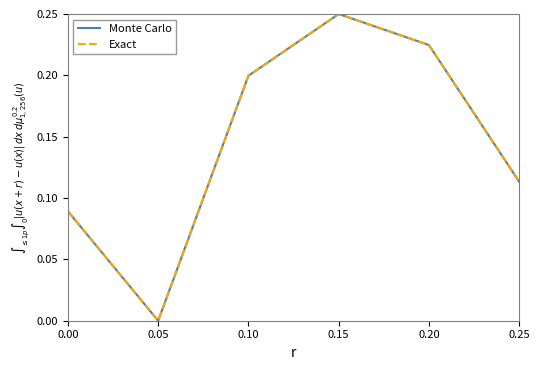

At which category does Monte Carlo reach its first local valley?

0.05